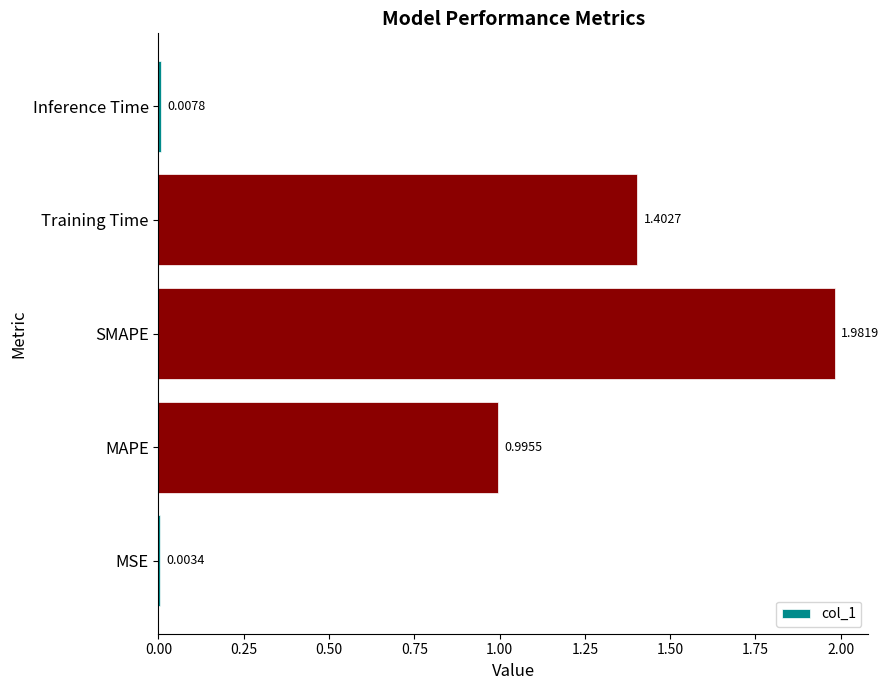

What is the sum of all values?

4.4